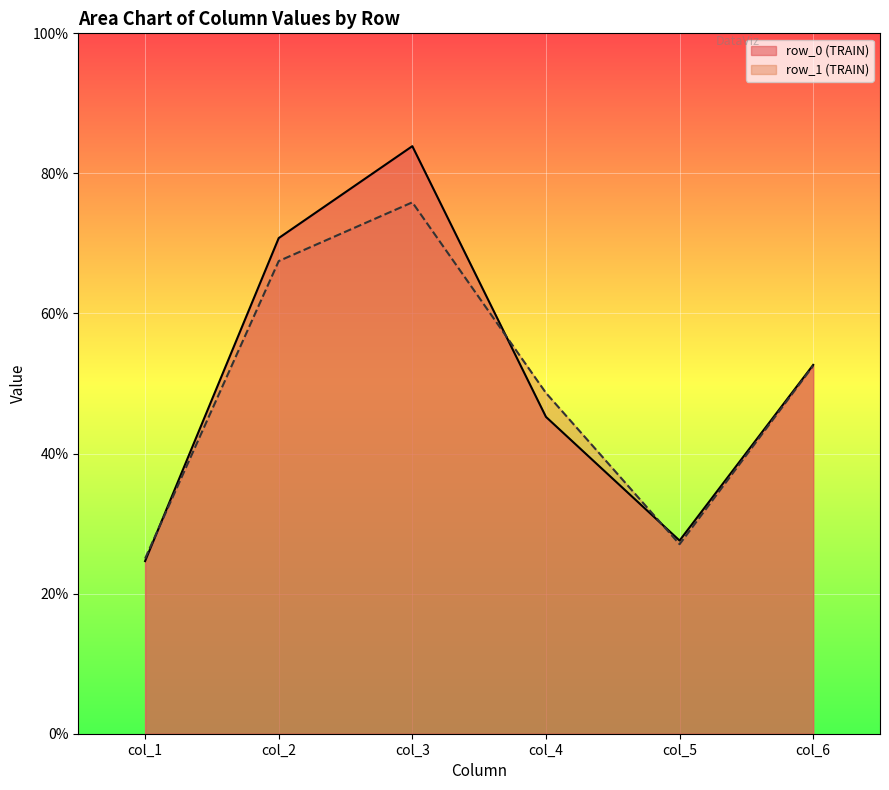

What are all the series names shown in the legend?

row_0 (TRAIN), row_1 (TRAIN)